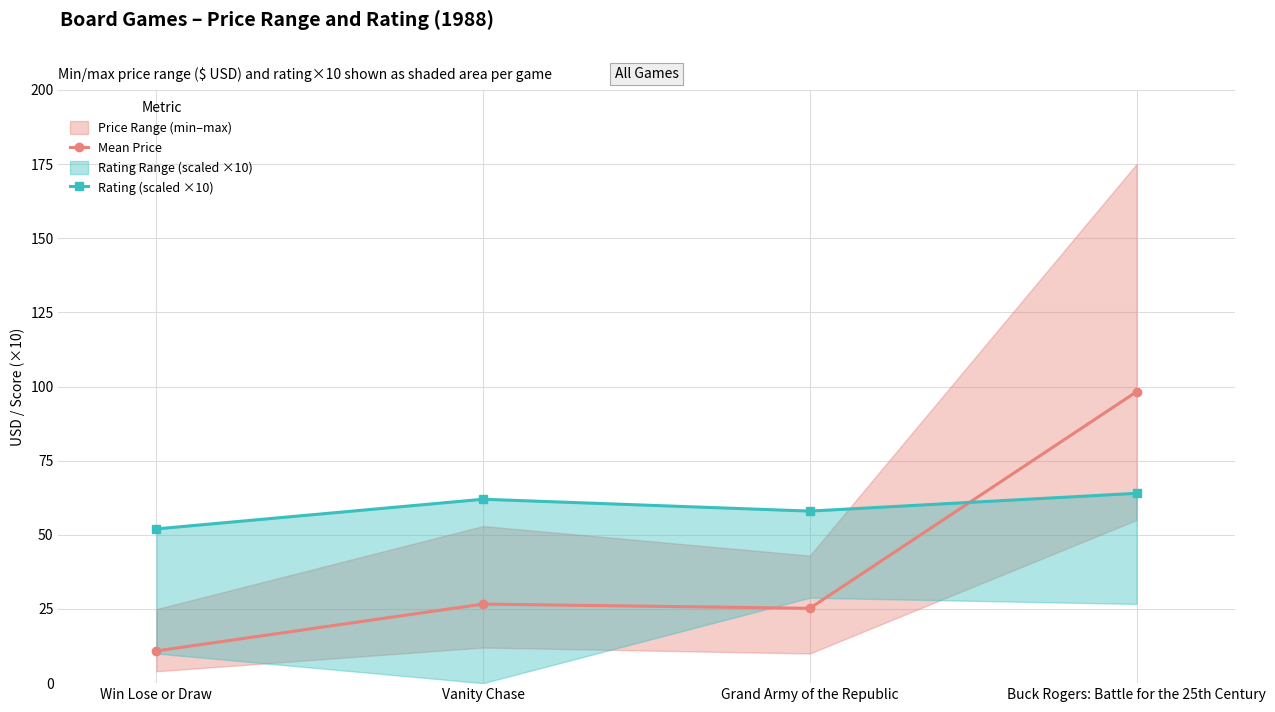

True or false: Rating (scaled ×10) and Mean Price cross at least once.

True